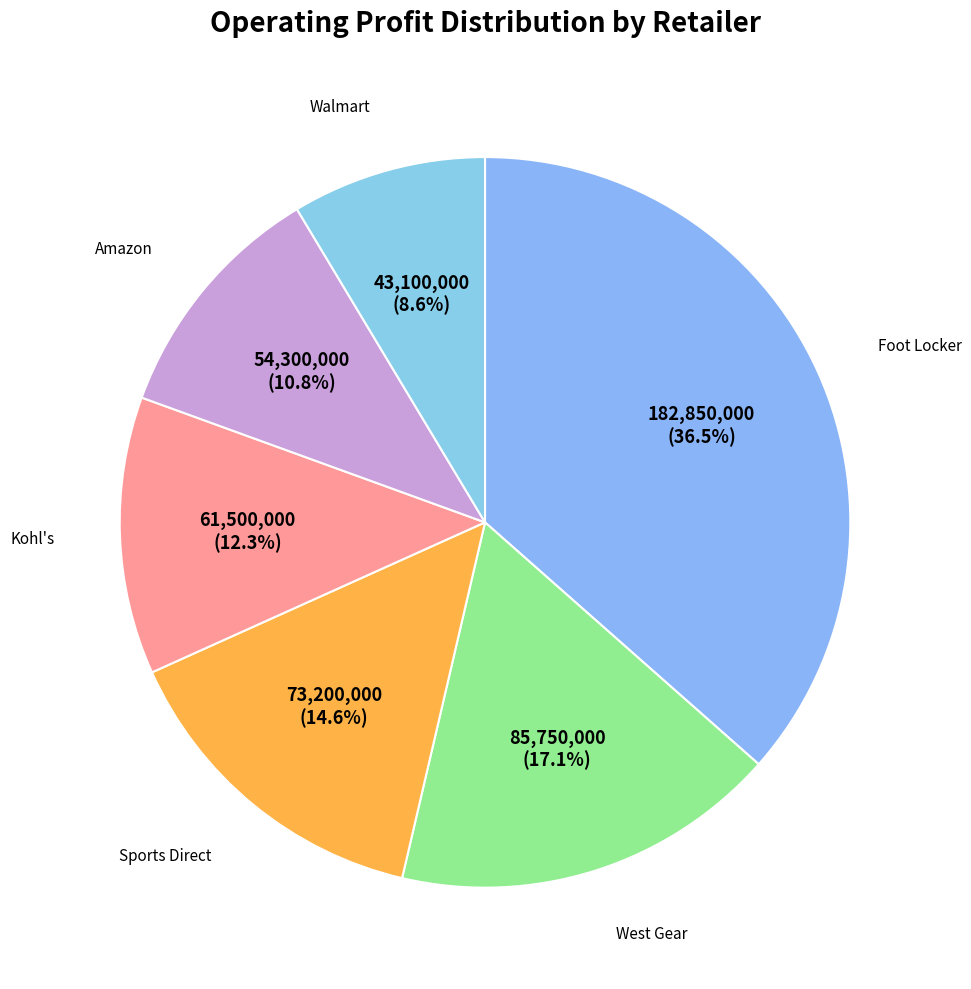

How many segments does this pie chart have?

6